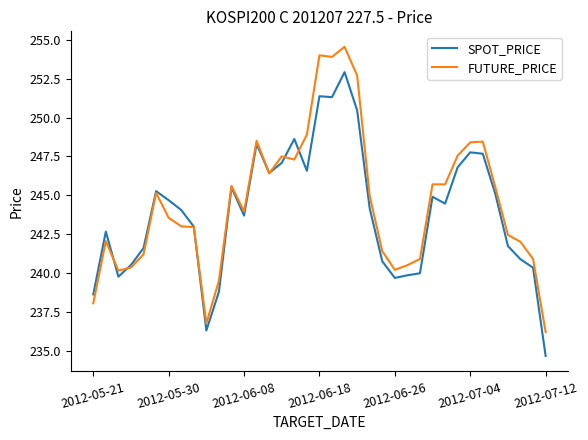

List the series in order of their peak value, highest first.

FUTURE_PRICE, SPOT_PRICE